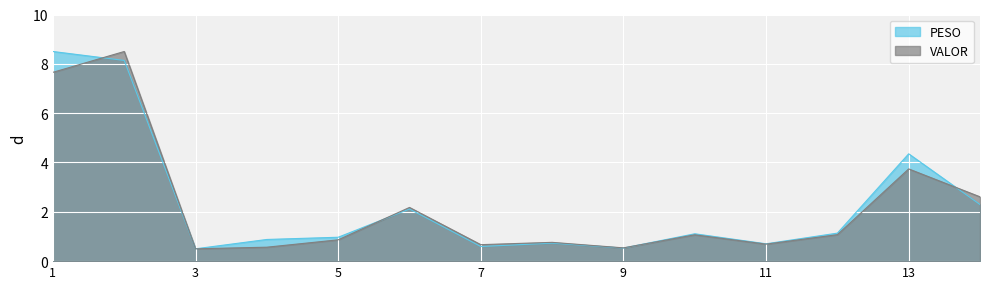

Which series changed the most between 9 and 13?

PESO